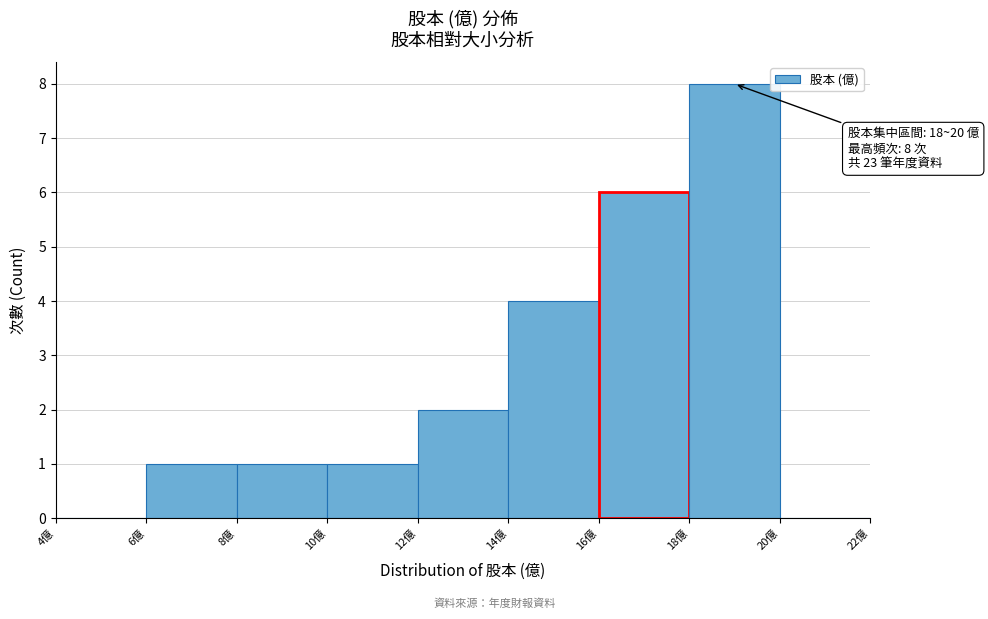

Over which range of the x-axis is the bar tallest?

18 to 20